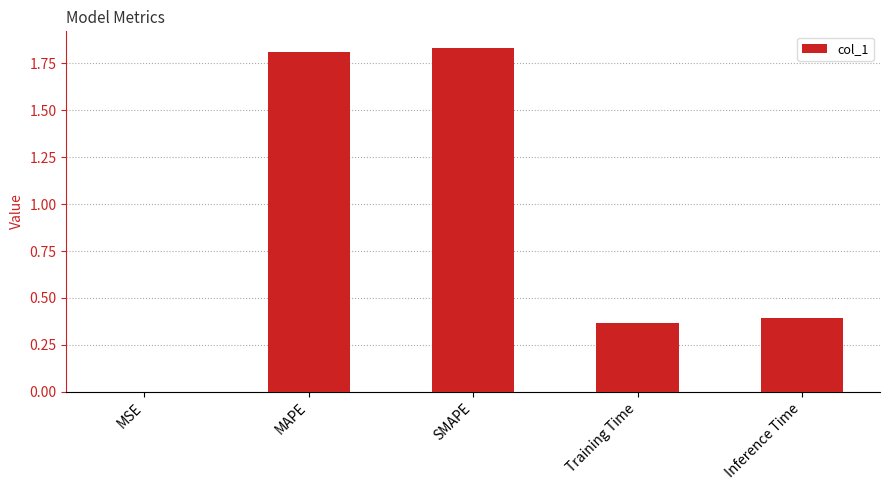

Are the bars horizontal?

No